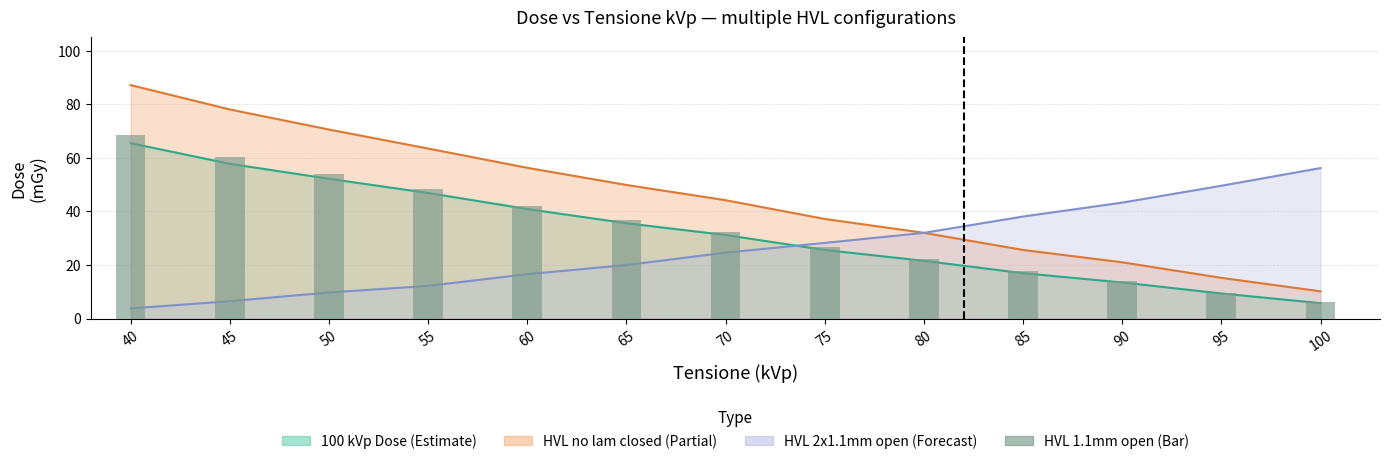

Which category has the highest value across all series?

40